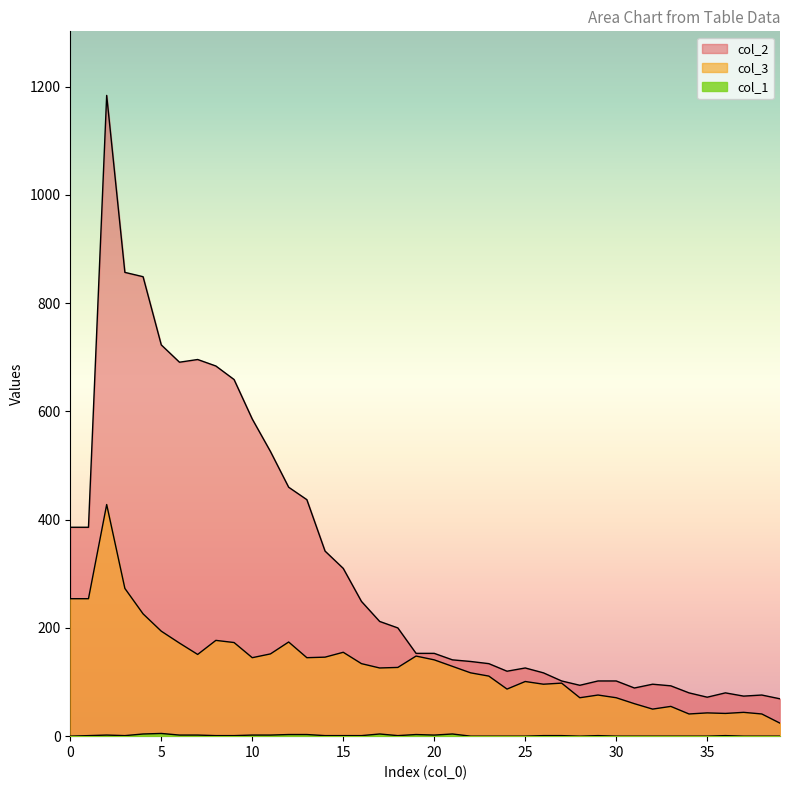

Rank the categories by col_1 value from highest to lowest.

5, 4, 17, 21, 12, 13, 19, 2, 6, 7, 10, 11, 20, 1, 3, 8, 9, 14, 15, 16, 18, 26, 27, 29, 36, 0, 22, 23, 24, 25, 28, 30, 31, 32, 33, 34, 35, 37, 38, 39